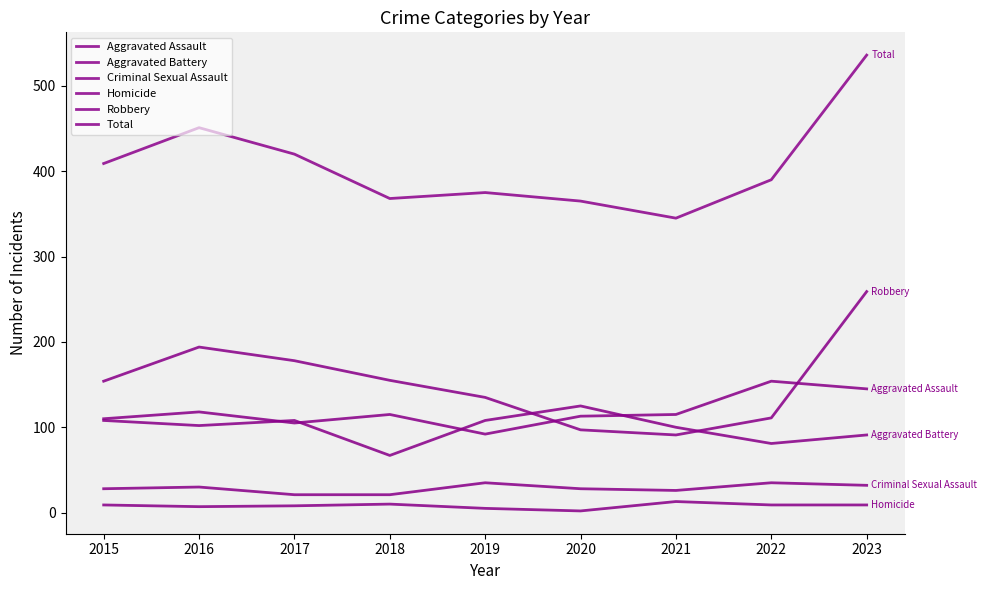

At which category does Aggravated Assault reach its first local peak?

2016